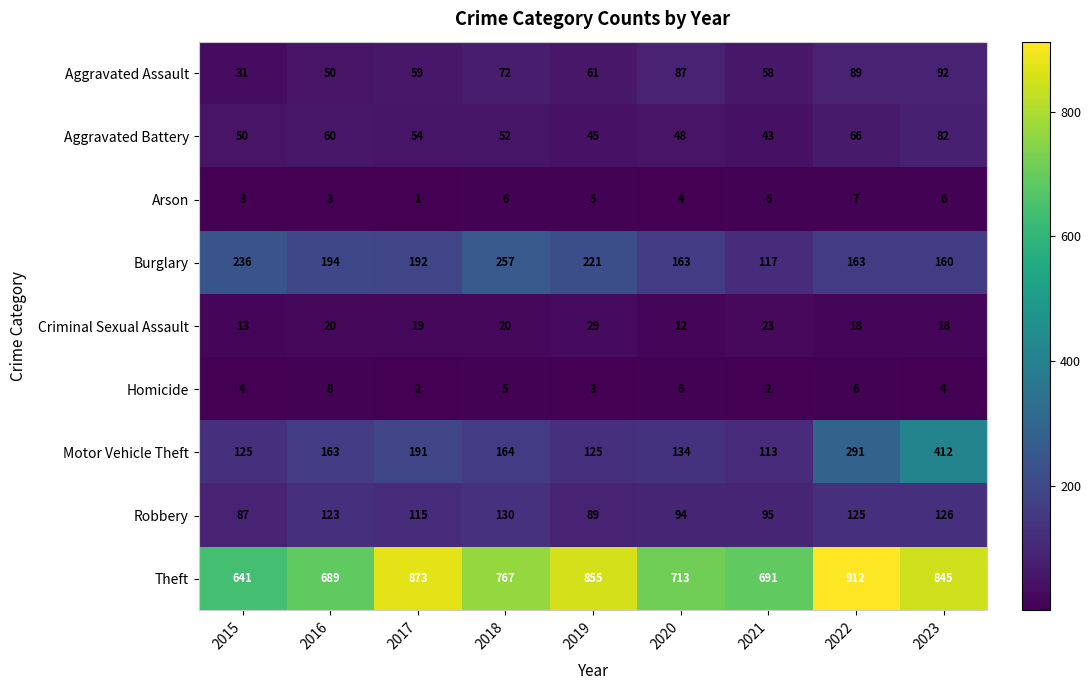

What is the difference between the second highest and minimum values in the Aggravated Assault series?

58